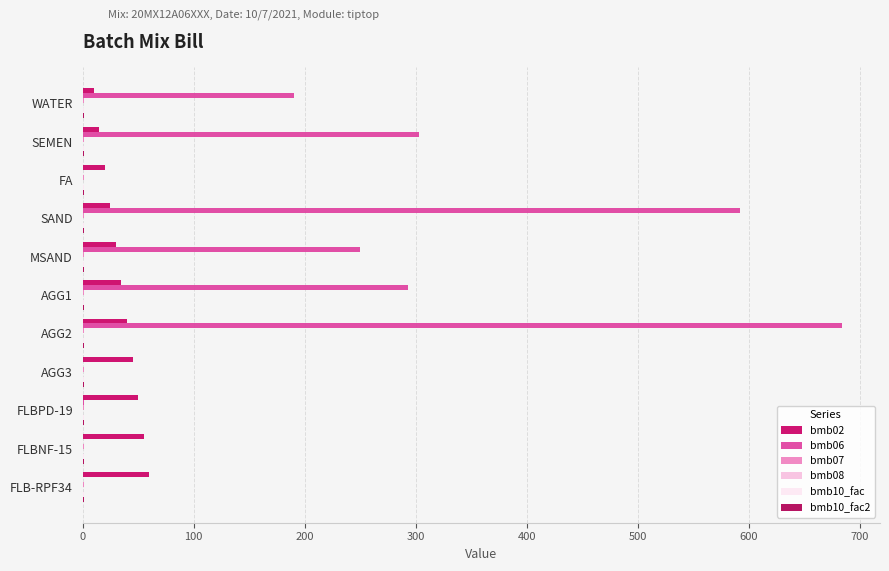

How many data points does each series have?

11